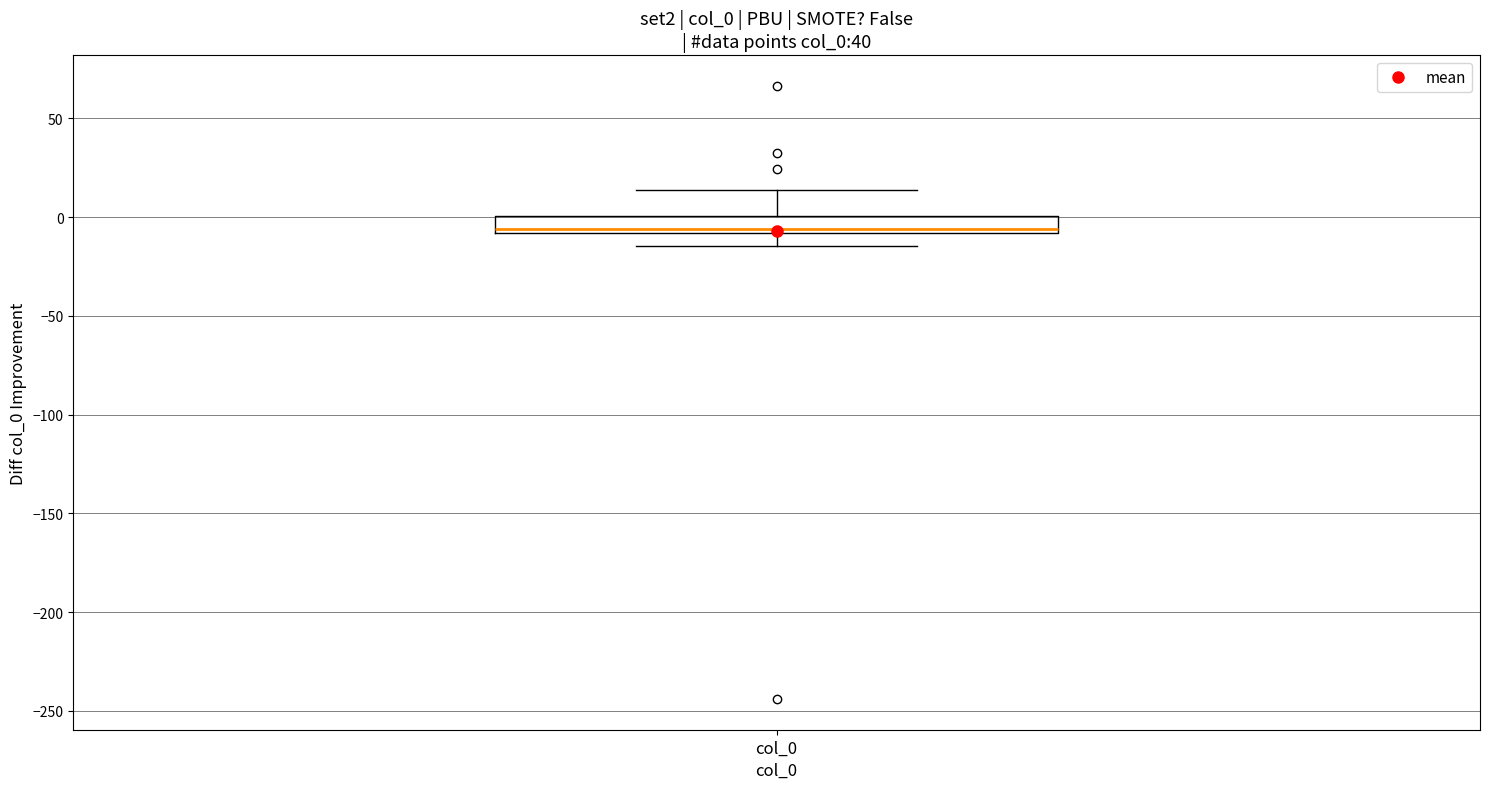

Where does the upper whisker of the box for col_0 end on the y-axis? The values are not printed on the chart, so give them approximately, as read against the axis.

15